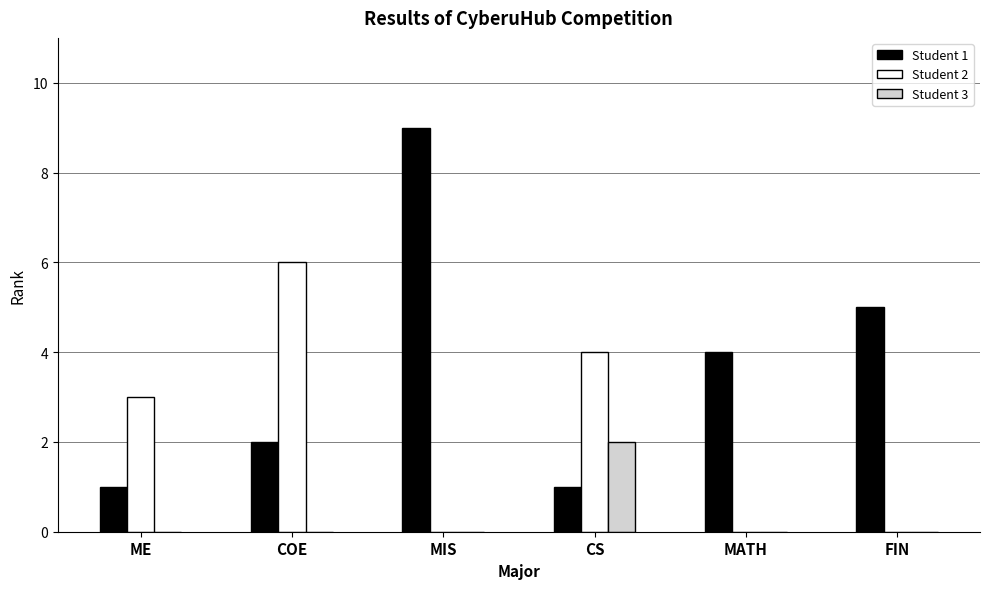

Is the value of Student 1 at ME greater than the value of Student 3 at COE?

Yes